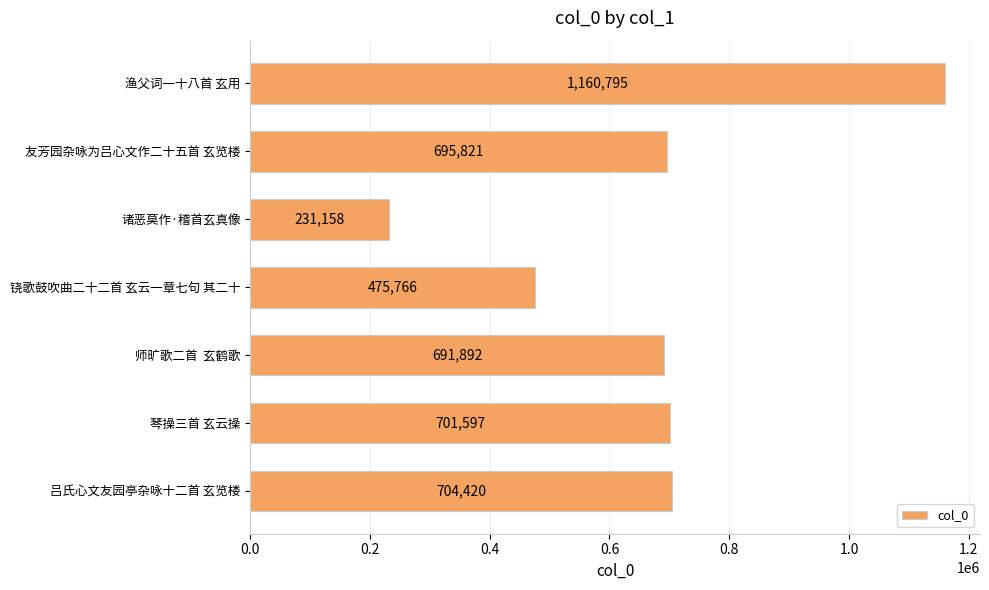

Reading top to bottom, extract all data points from this chart.

1160795	695821	231158	475766	691892	701597	704420